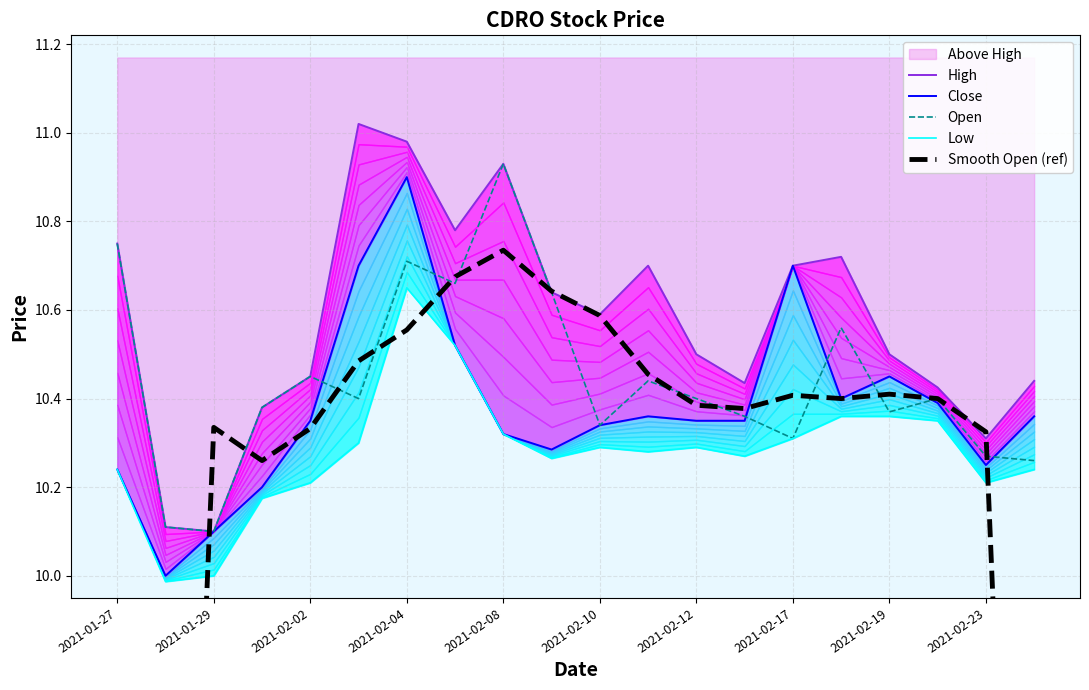

How many lines are shown in the chart?

5